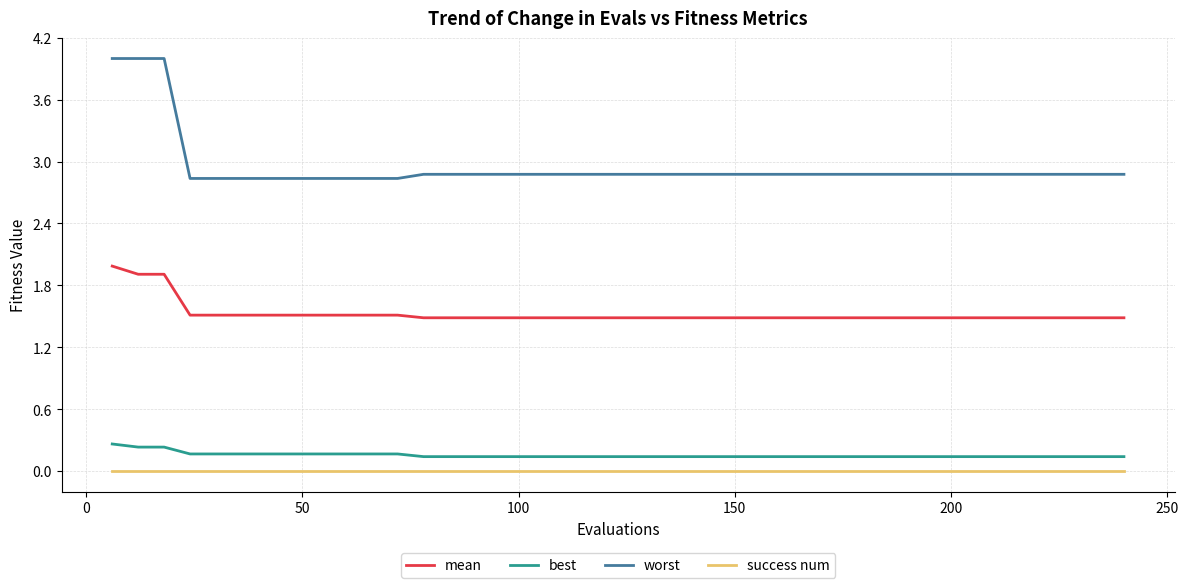

Rank the series by their maximum value, from lowest to highest.

success num, best, mean, worst